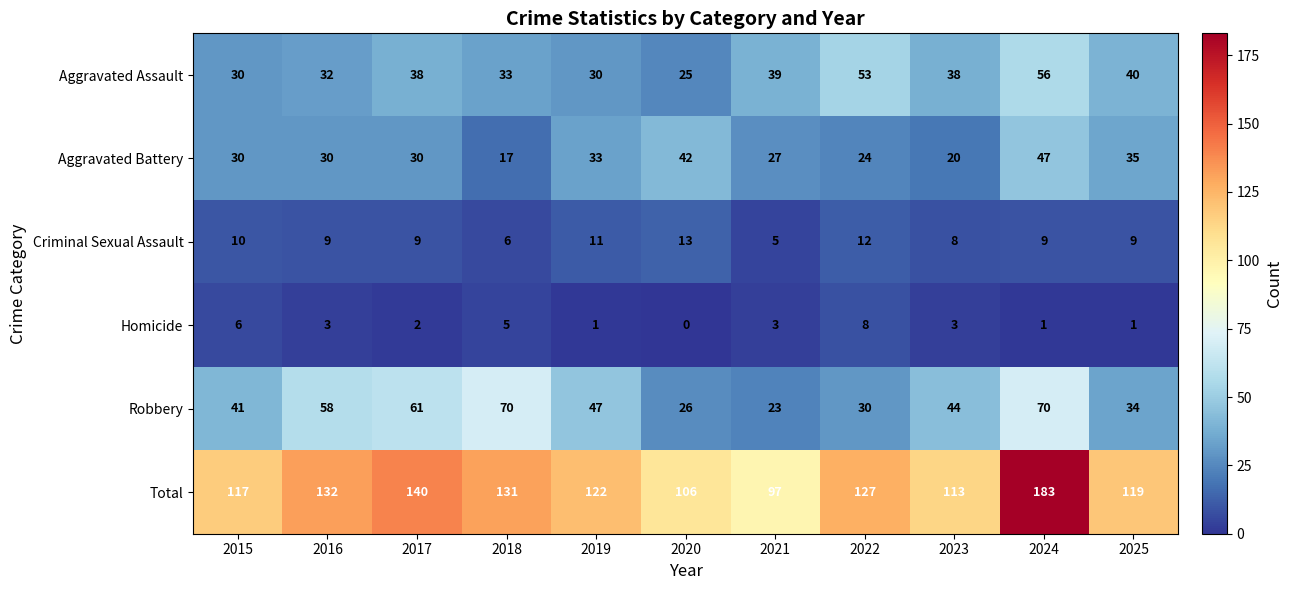

How many data points does each series have?

11